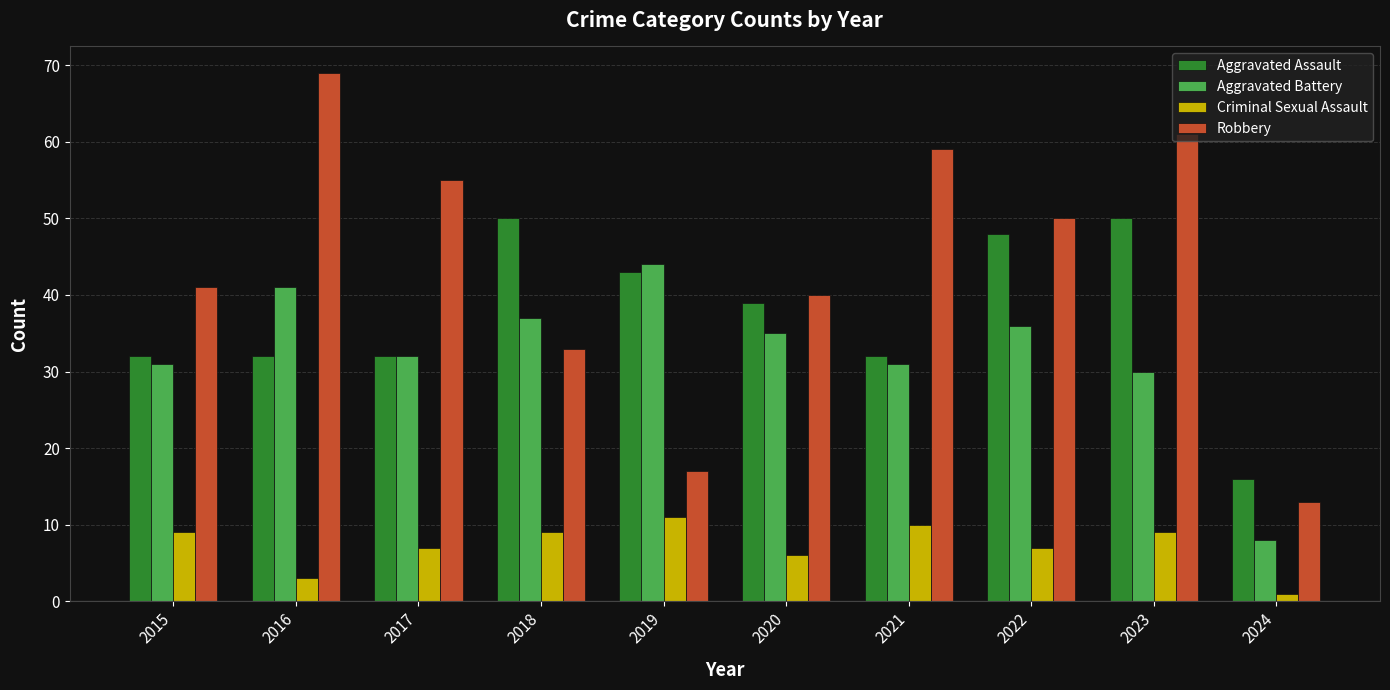

Reading left to right, what are all the values shown in this chart?

Aggravated Assault: 32	32	32	50	43	39	32	48	50	16
Aggravated Battery: 31	41	32	37	44	35	31	36	30	8
Criminal Sexual Assault: 9	3	7	9	11	6	10	7	9	1
Robbery: 41	69	55	33	17	40	59	50	61	13